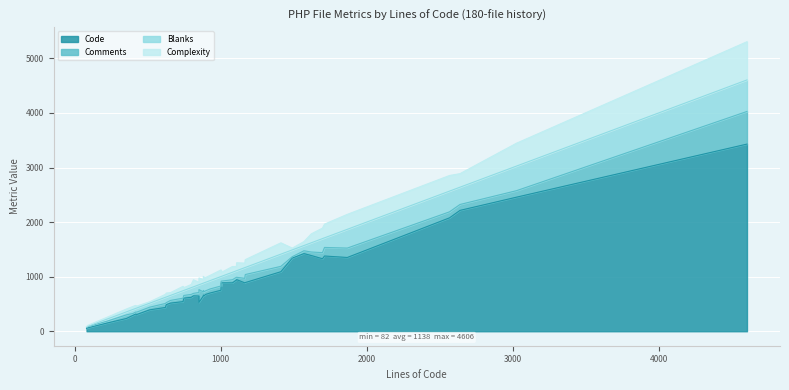

The value of Comments at 3 is 81. True or false?

False